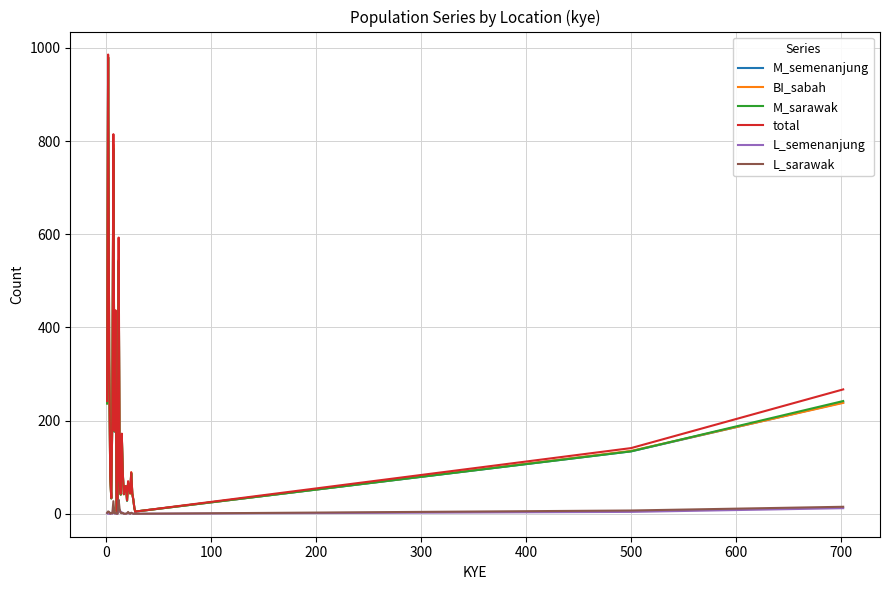

What are all the series names shown in the legend?

M_semenanjung, BI_sabah, M_sarawak, total, L_semenanjung, L_sarawak